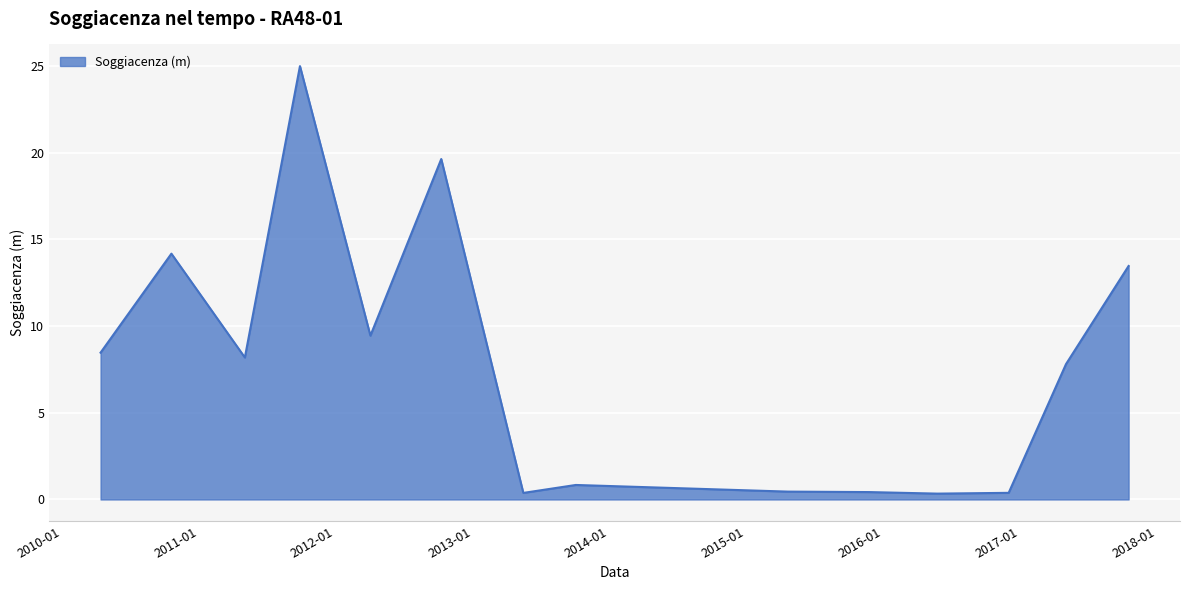

What is the average value?

7.8